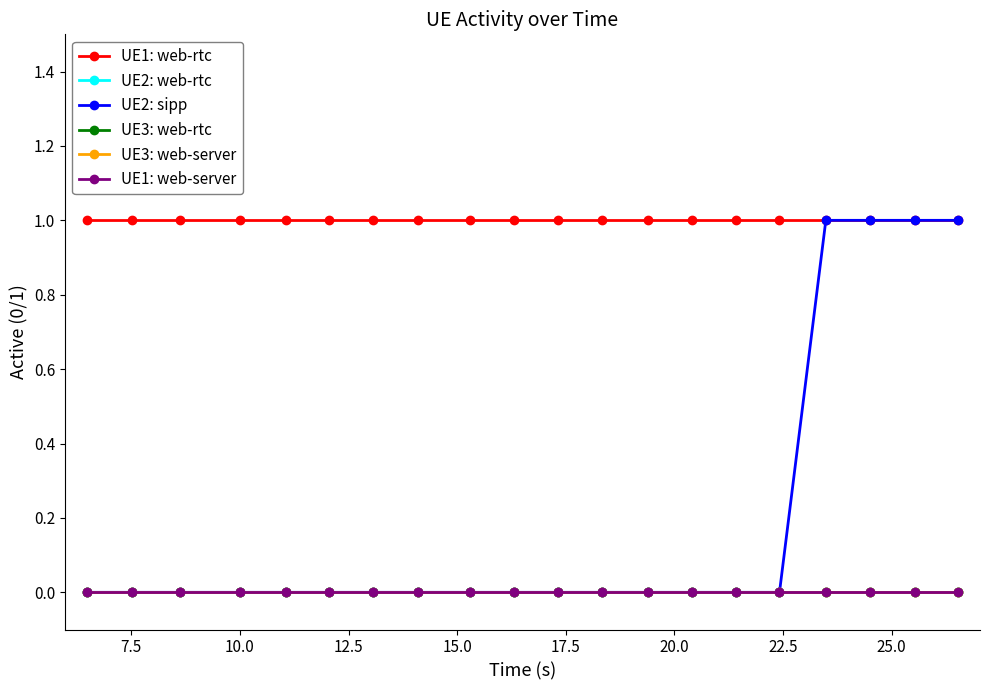

How many lines are shown in the chart?

6